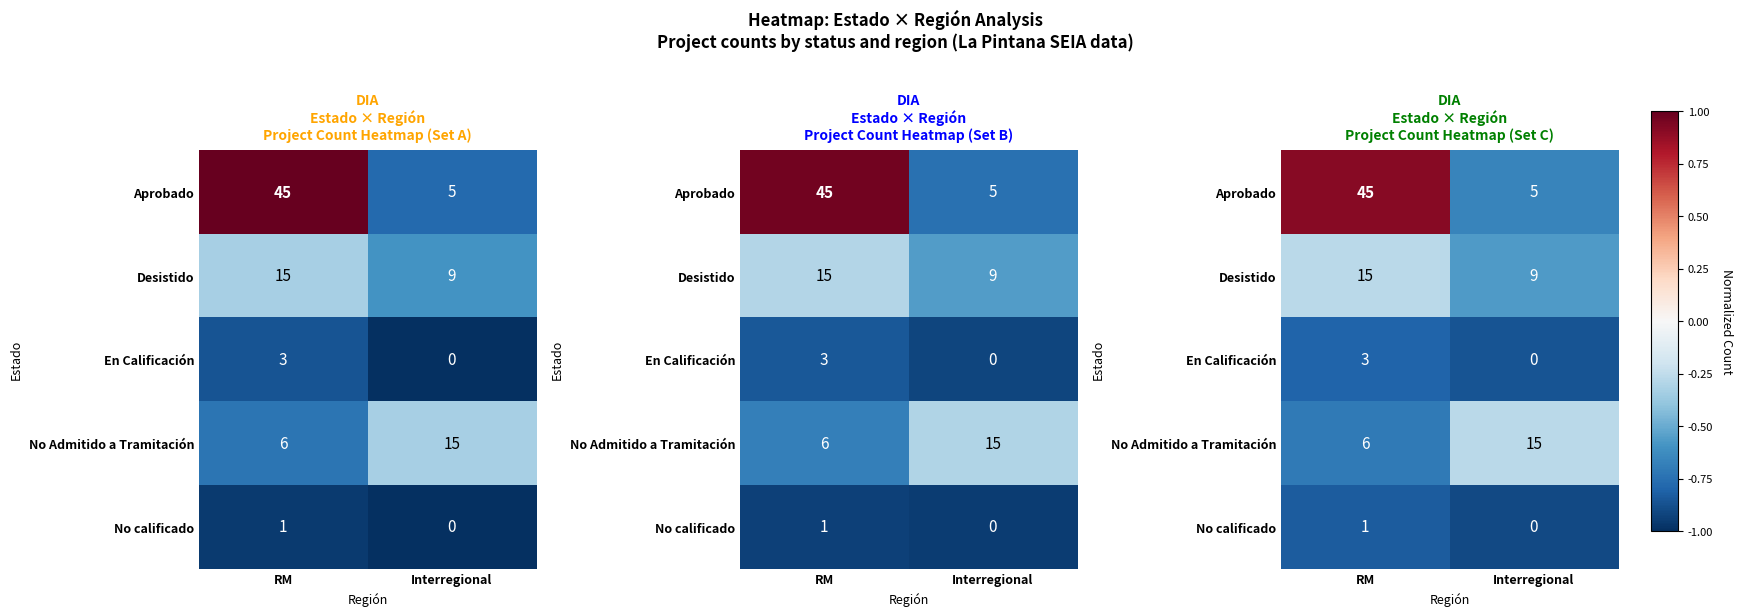

Which series changed the most between RM and Interregional?

Aprobado